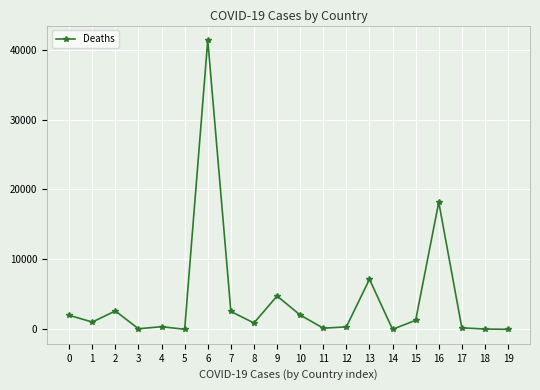

How many data points does each series have?

20